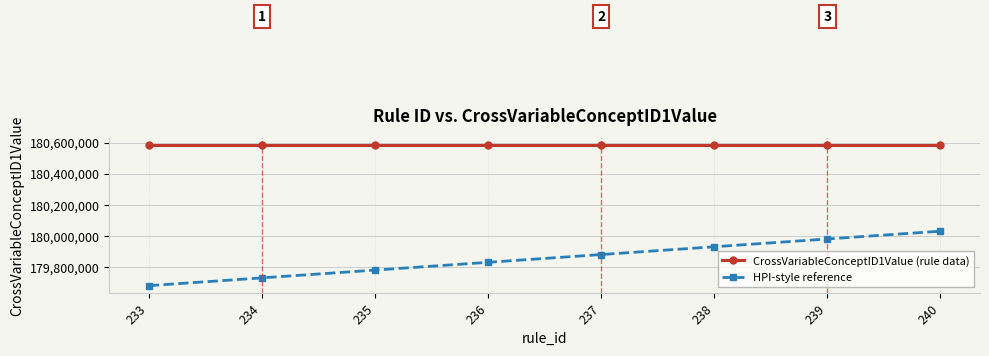

Rank the series by their maximum value, from highest to lowest.

CrossVariableConceptID1Value (rule data), HPI-style reference